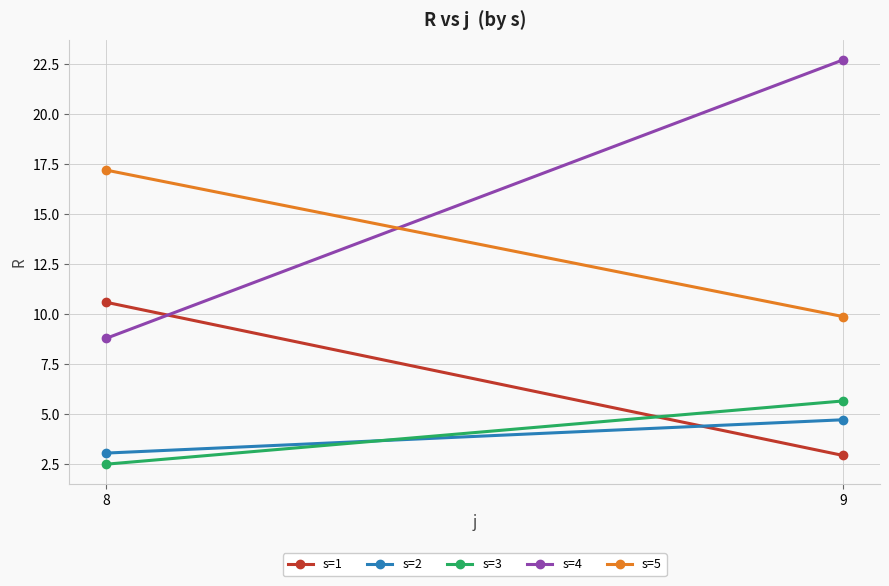

At how many categories does at least one series exceed 4?

2